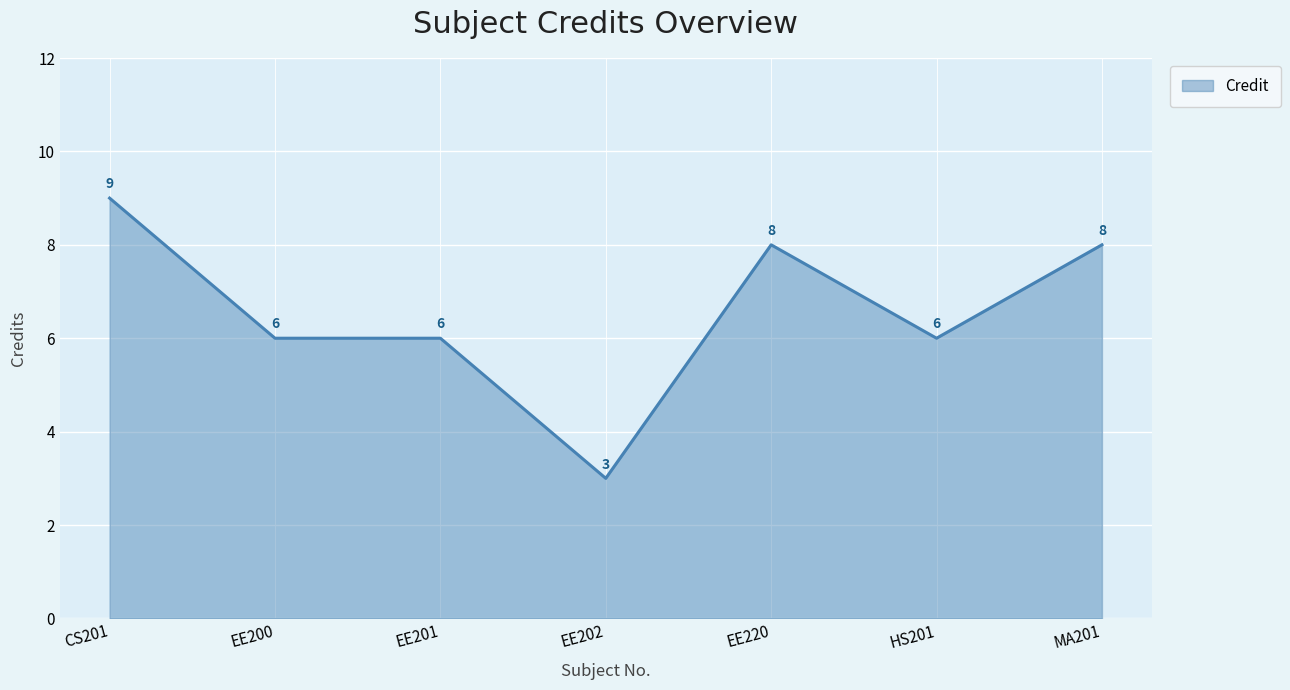

Is it true that the value at EE220 is 8?

True